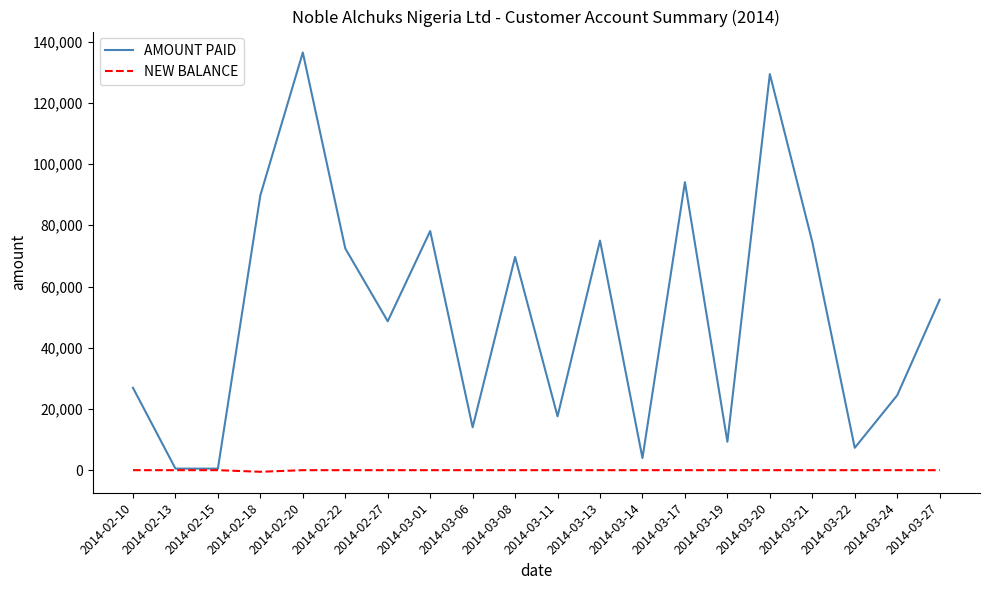

What is the lowest value of the AMOUNT PAID series?

510